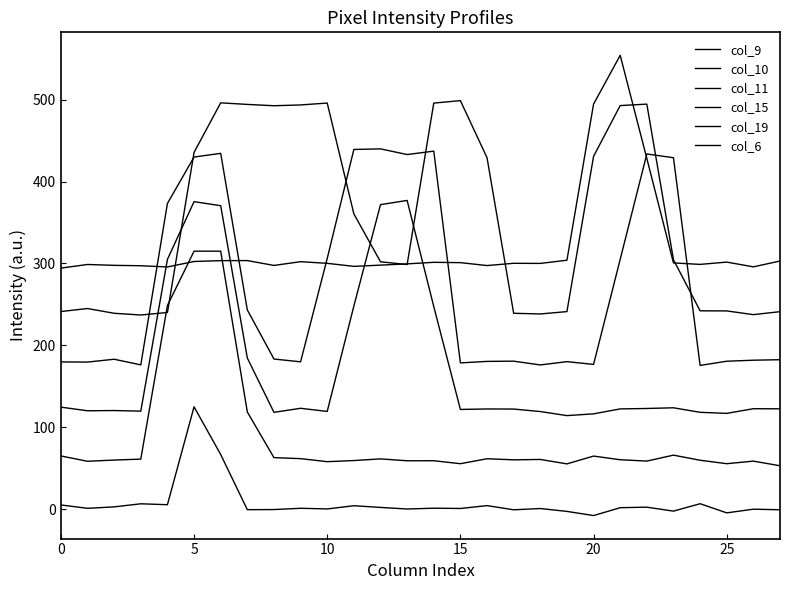

At how many categories does at least one series exceed 154?

28